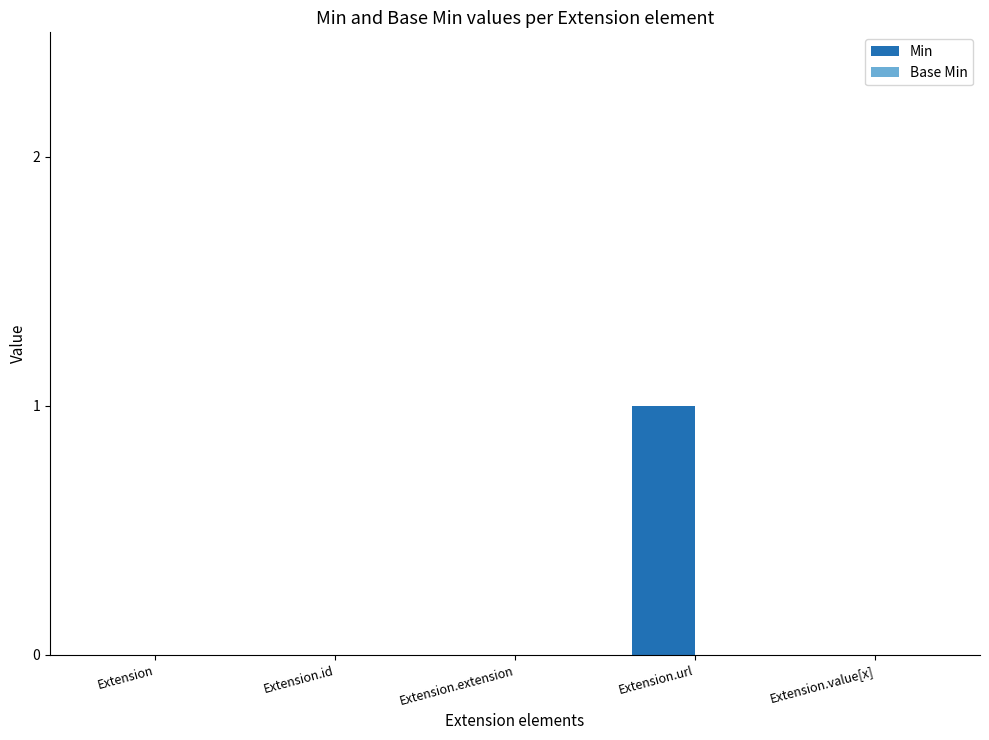

Which category has the highest value across all series?

Extension.url